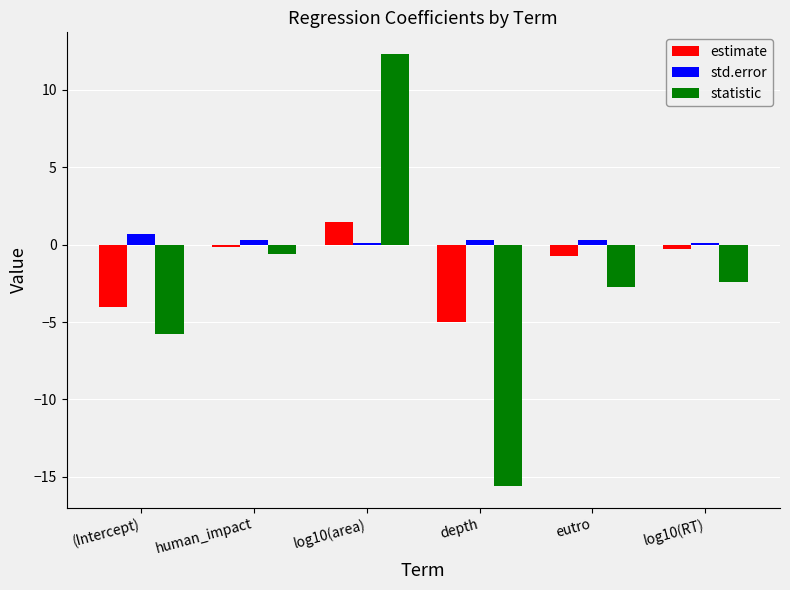

Which series has the largest total across all categories?

std.error